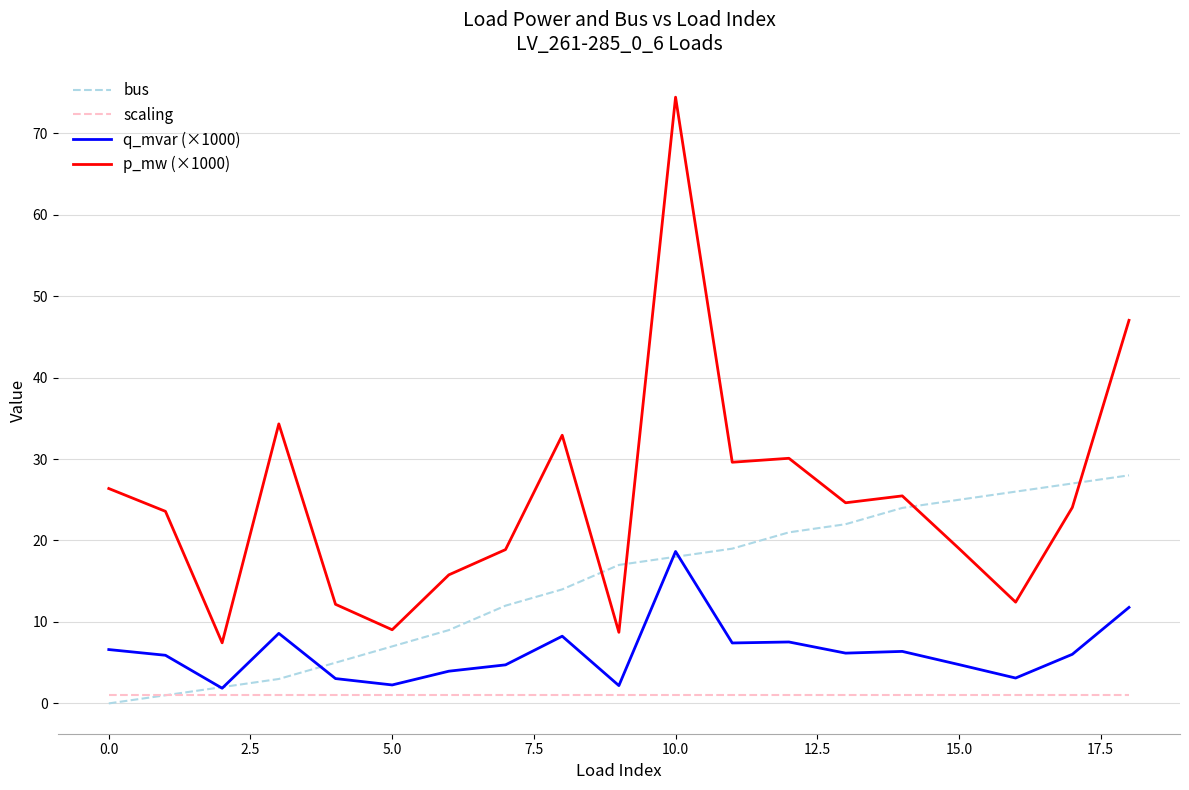

What is the maximum value shown in the chart?

74.4